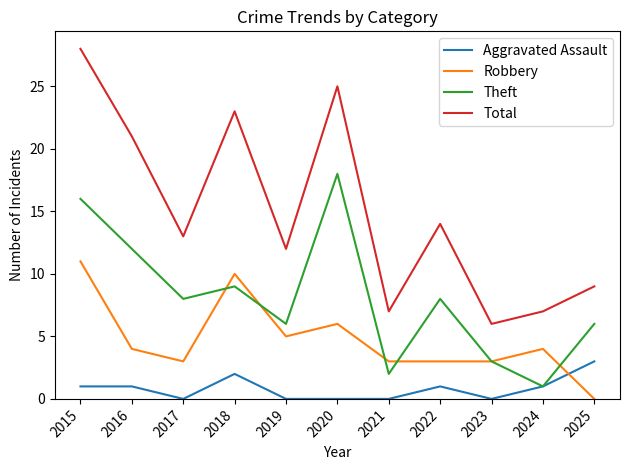

Count the number of categories in the chart.

11